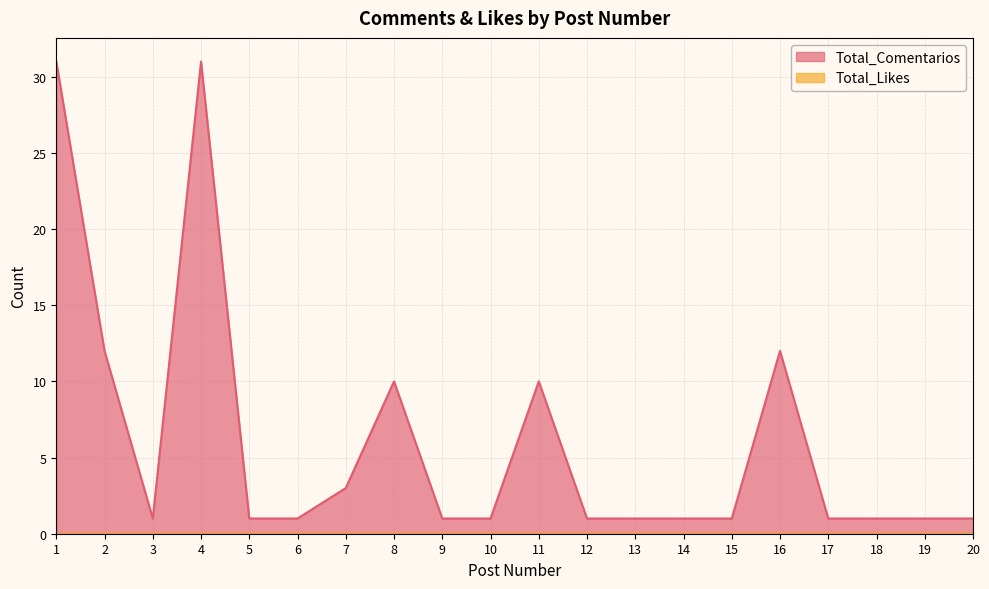

Rank the categories by value from highest to lowest.

1, 4, 2, 16, 8, 11, 7, 3, 5, 6, 9, 10, 12, 13, 14, 15, 17, 18, 19, 20